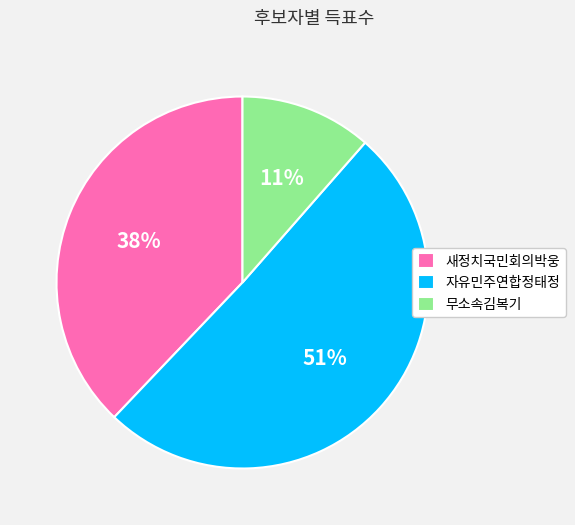

Do 새정치국민회의박웅 and 자유민주연합정태정 together represent more than half of the pie?

Yes